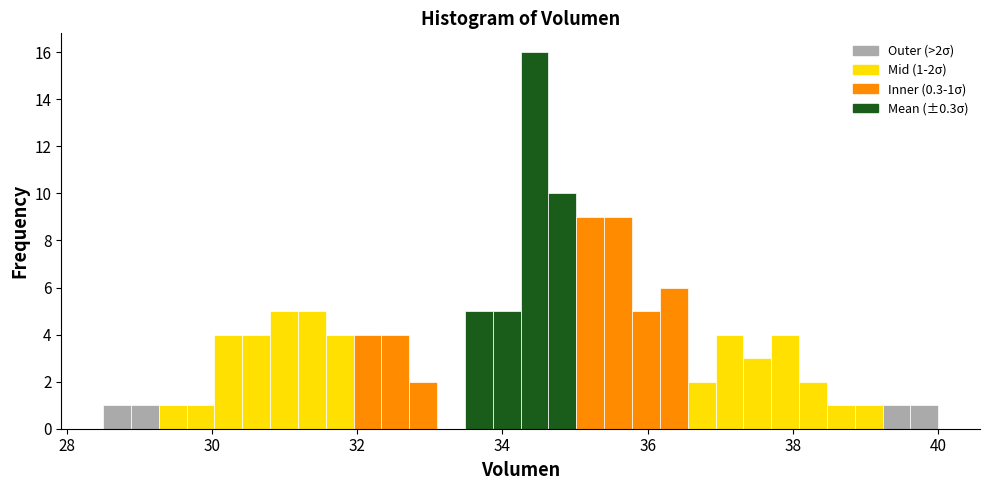

Read against the x-axis, roughly where is the centre of the tallest bar?

34.4